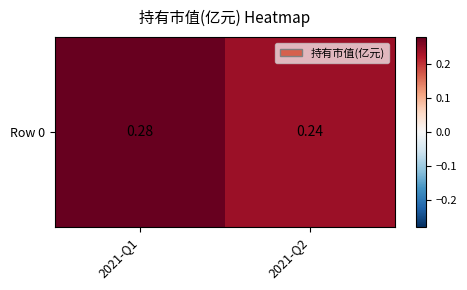

What value does the data have at 2021-Q2?

0.2